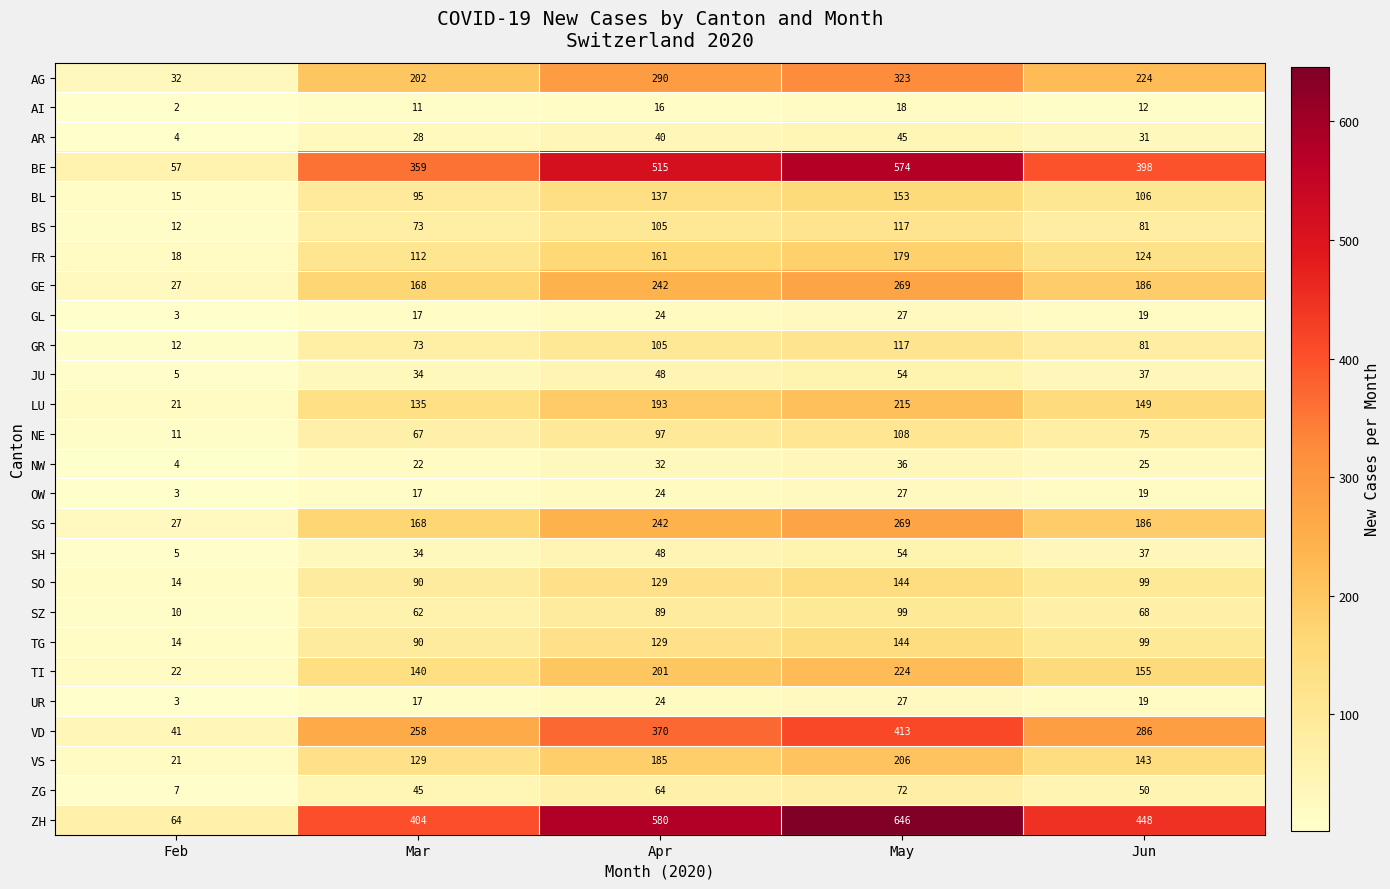

At which label does UR first exceed 19?

Apr